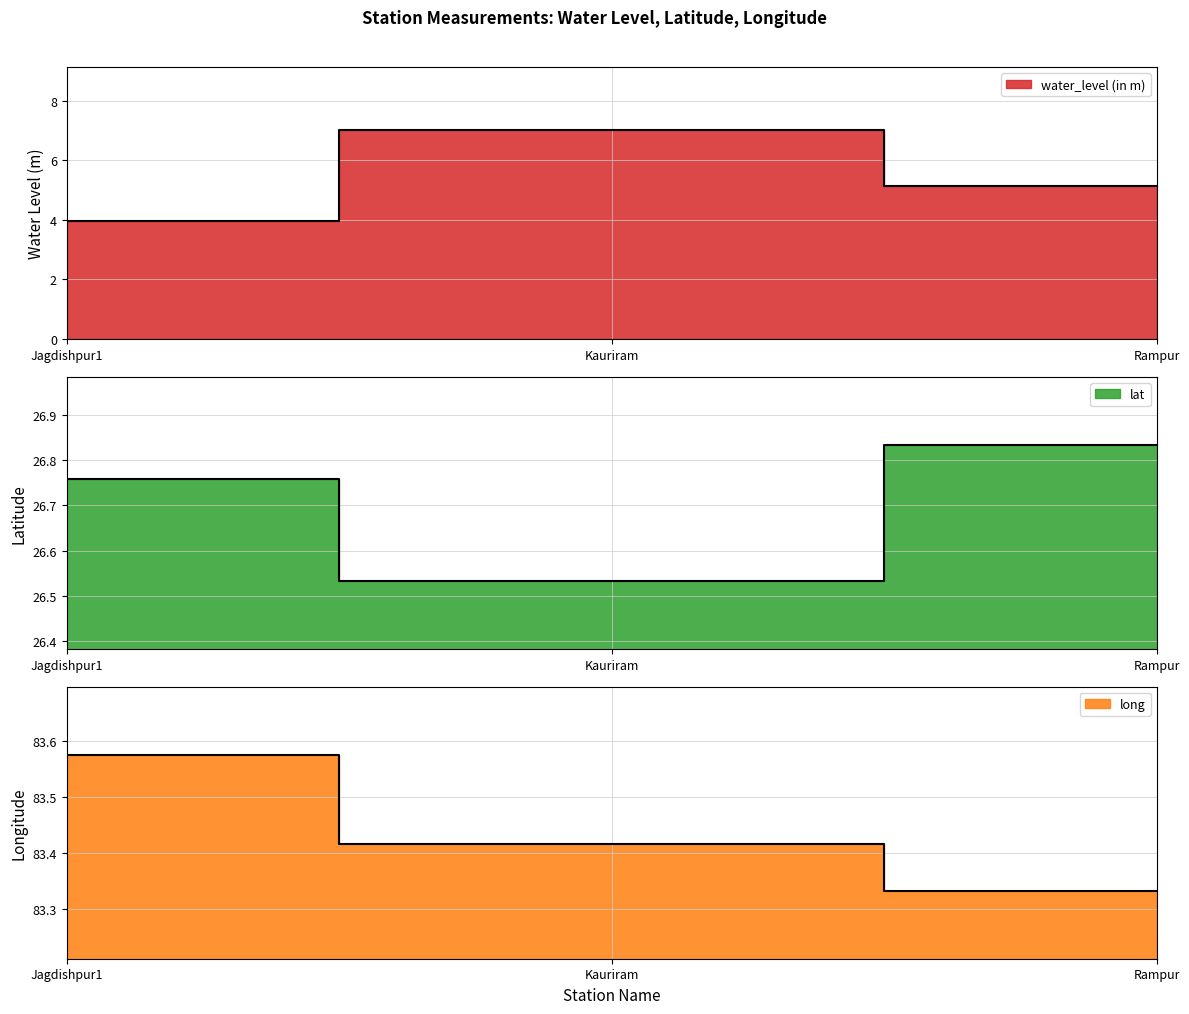

Reading left to right, extract all data points from this chart.

water_level (in m): 4.0	7.0	5.1
lat: 26.8	26.5	26.8
long: 83.6	83.4	83.3